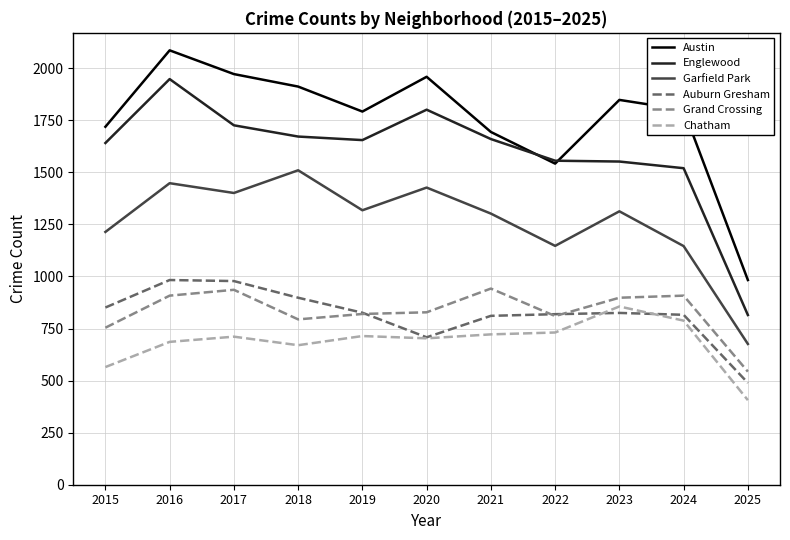

What is the maximum value shown in the chart?

2086